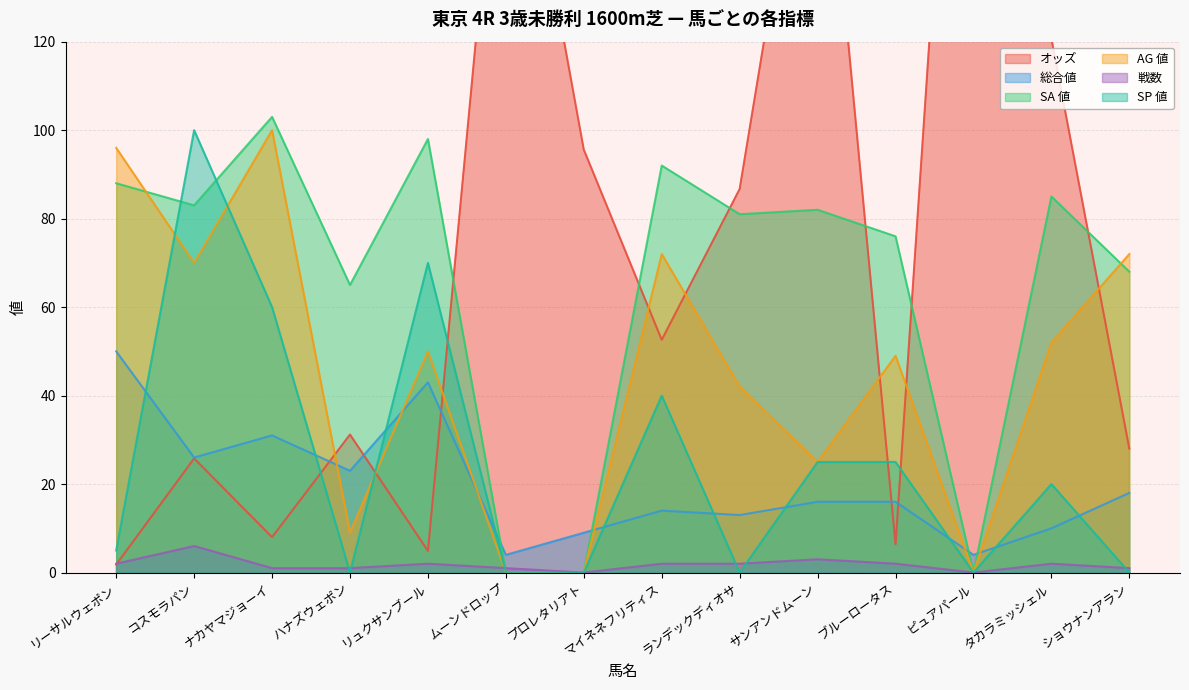

Is it true that 総合値 equals 16.0 at ブルーロータス?

True